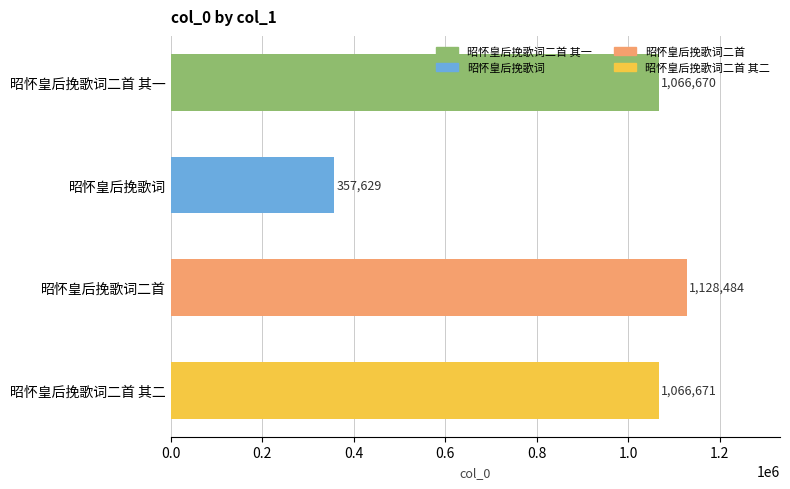

Reading bottom to top, extract all data points from this chart.

1066671	1128484	357629	1066670